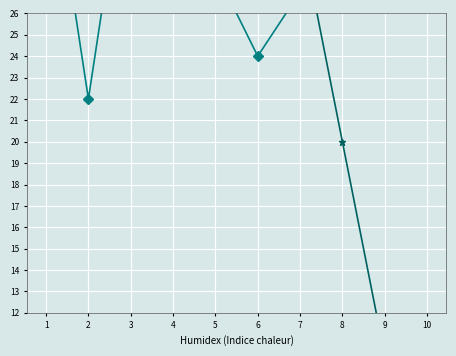

What is the value of the UCI Points point at the 6th from the left?

40